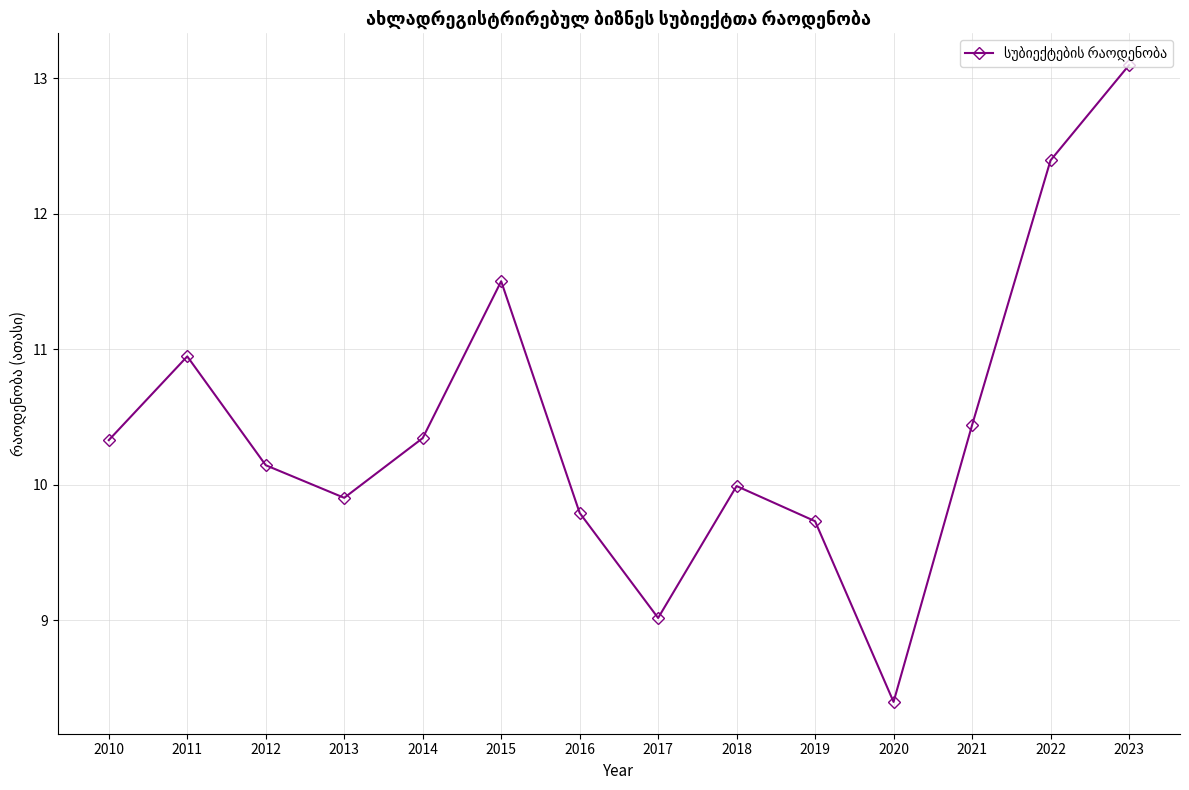

The value at 2019 is 9.7. True or false?

True